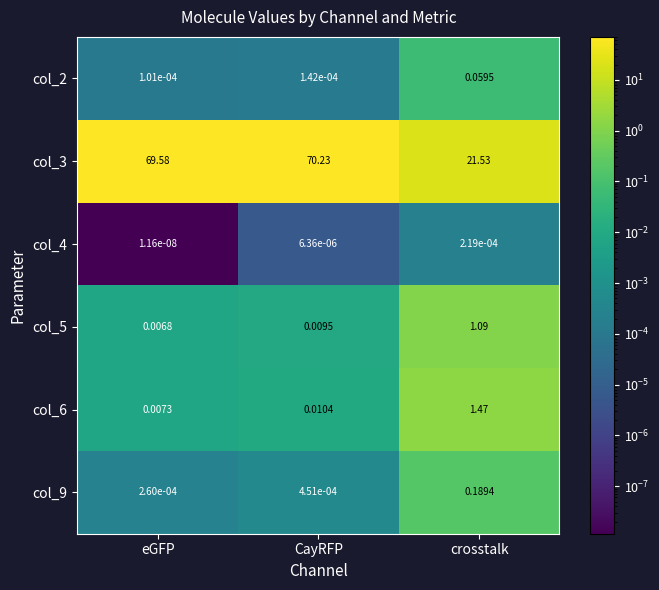

Where is col_3 nearest to the value 45?

crosstalk